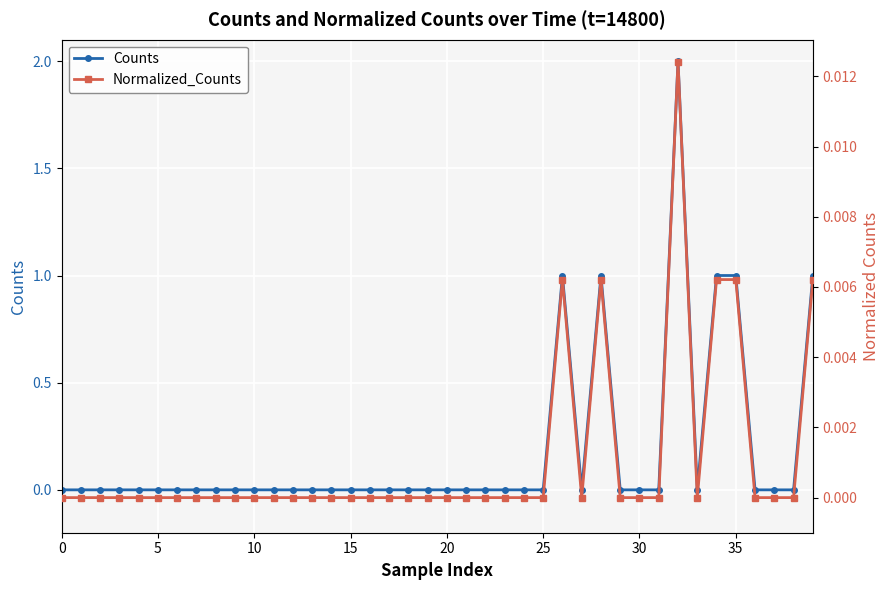

List the series in order of their peak value, highest first.

Counts, Normalized_Counts